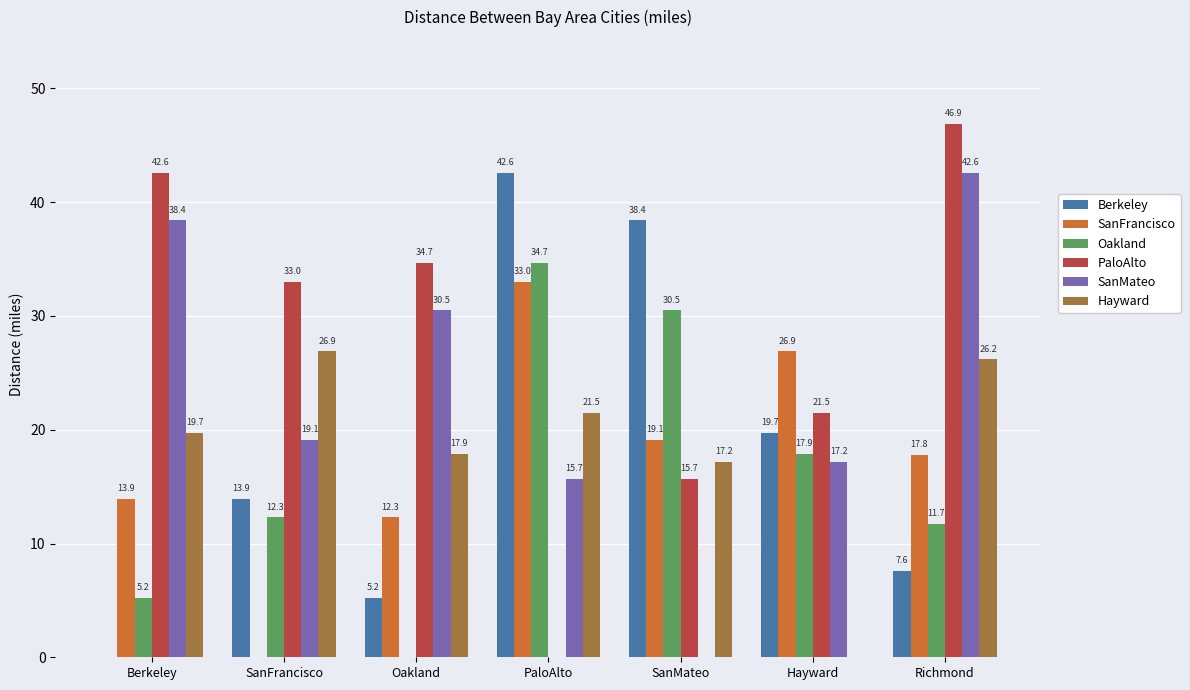

Reading right to left, extract all data points from this chart.

Berkeley: Richmond=7.6	Hayward=19.7	SanMateo=38.4	PaloAlto=42.6	Oakland=5.2	SanFrancisco=13.9	Berkeley=0.0
SanFrancisco: Richmond=17.8	Hayward=26.9	SanMateo=19.1	PaloAlto=33.0	Oakland=12.3	SanFrancisco=0.0	Berkeley=13.9
Oakland: Richmond=11.7	Hayward=17.9	SanMateo=30.5	PaloAlto=34.7	Oakland=0.0	SanFrancisco=12.3	Berkeley=5.2
PaloAlto: Richmond=46.9	Hayward=21.5	SanMateo=15.7	PaloAlto=0.0	Oakland=34.7	SanFrancisco=33.0	Berkeley=42.6
SanMateo: Richmond=42.6	Hayward=17.2	SanMateo=0.0	PaloAlto=15.7	Oakland=30.5	SanFrancisco=19.1	Berkeley=38.4
Hayward: Richmond=26.2	Hayward=0.0	SanMateo=17.2	PaloAlto=21.5	Oakland=17.9	SanFrancisco=26.9	Berkeley=19.7